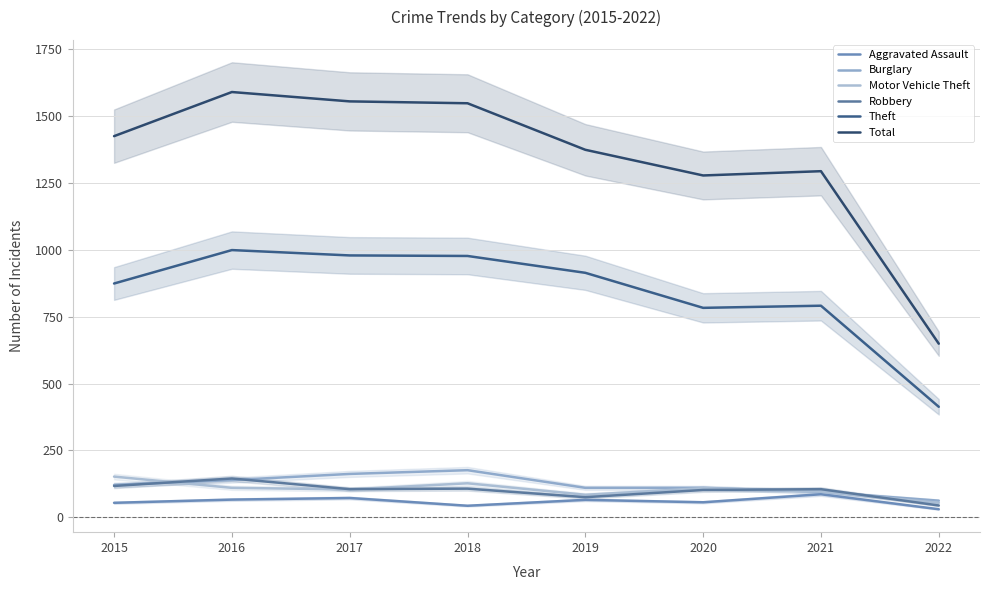

What is the sum of the Total values at 2015 and 2021?

2719